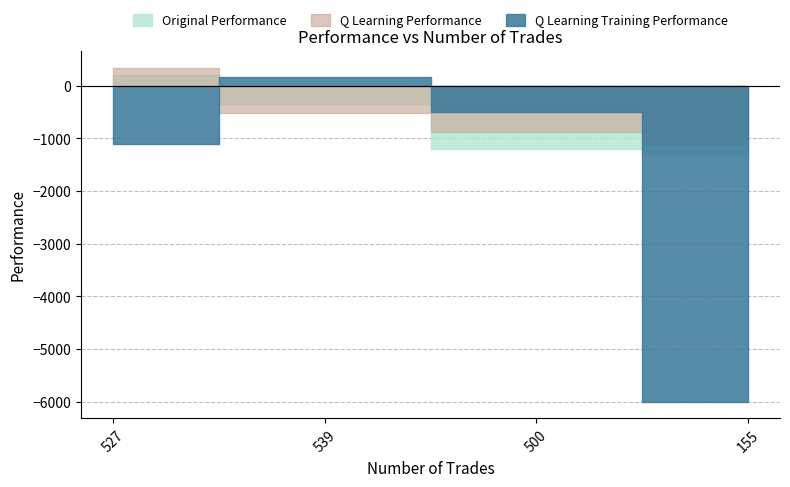

Reading right to left, list all the values displayed in this chart.

Original Performance: 155=-1319.7	500=-1211.3	539=-338.5	527=210.3
Q Learning Performance: 155=-1101.5	500=-869.8	539=-521.4	527=345.4
Q Learning Training Performance: 155=-6000.0	500=-501.2	539=168.6	527=-1102.2